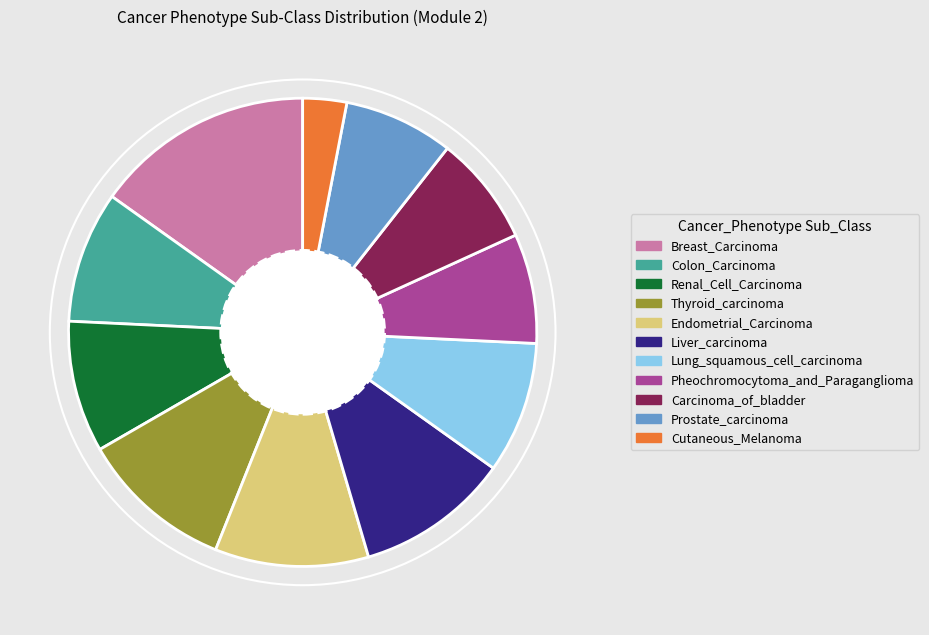

What is the largest slice in the pie chart?

Breast_Carcinoma